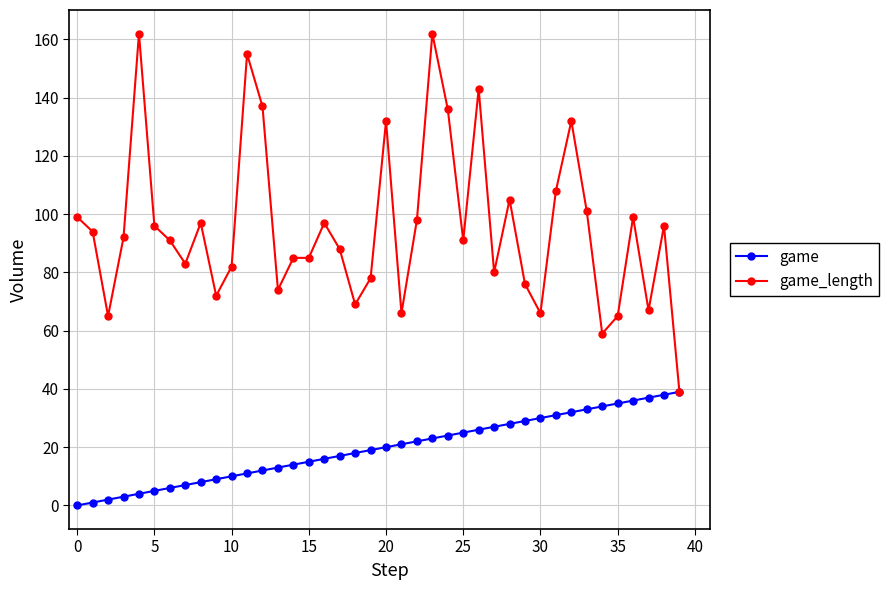

Does the chart have visible grid lines?

Yes